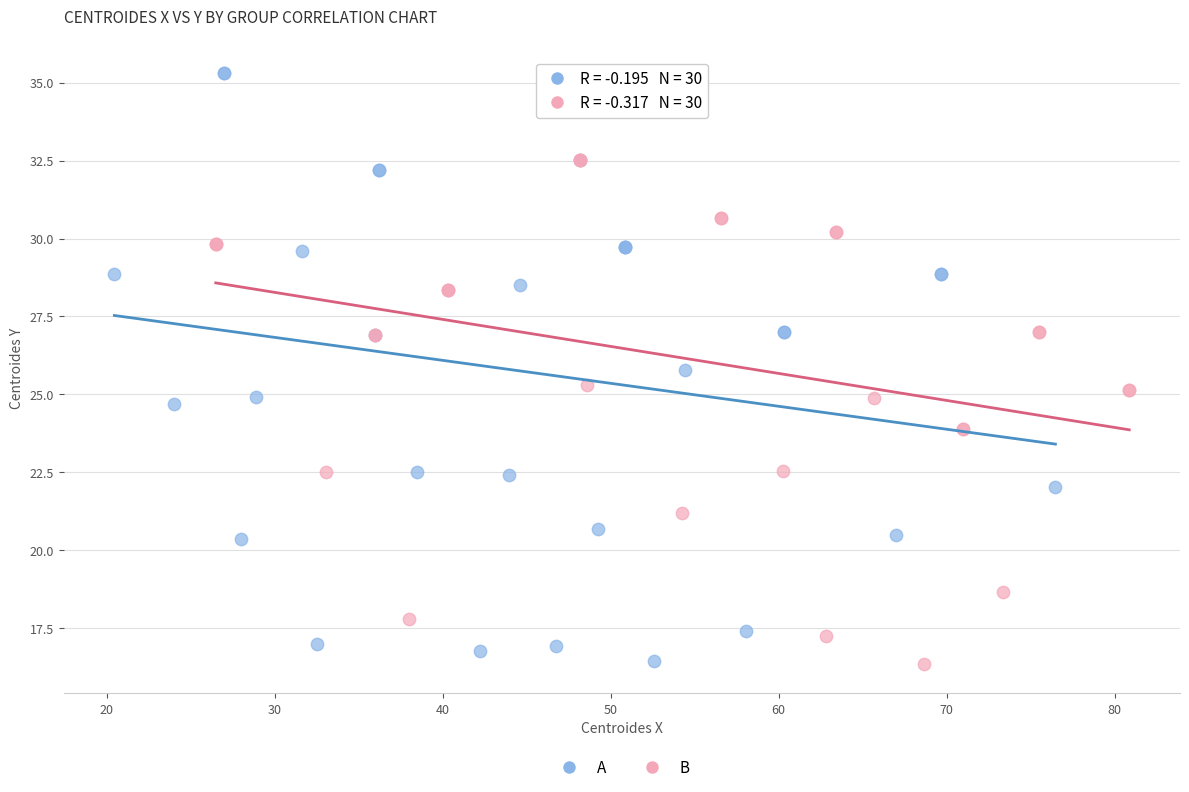

Which series contains the highest Y value?

A